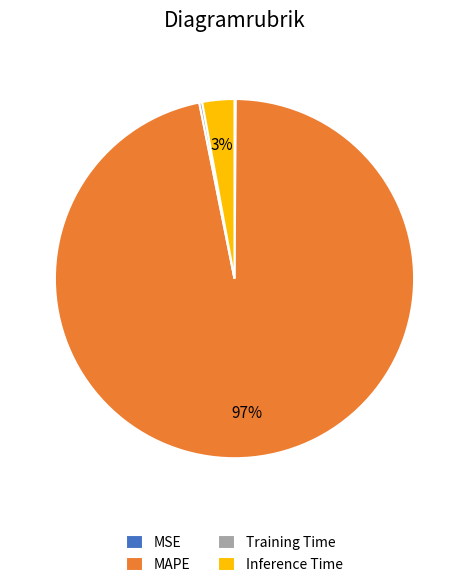

To the nearest percent, what percentage of the pie is MAPE?

97%